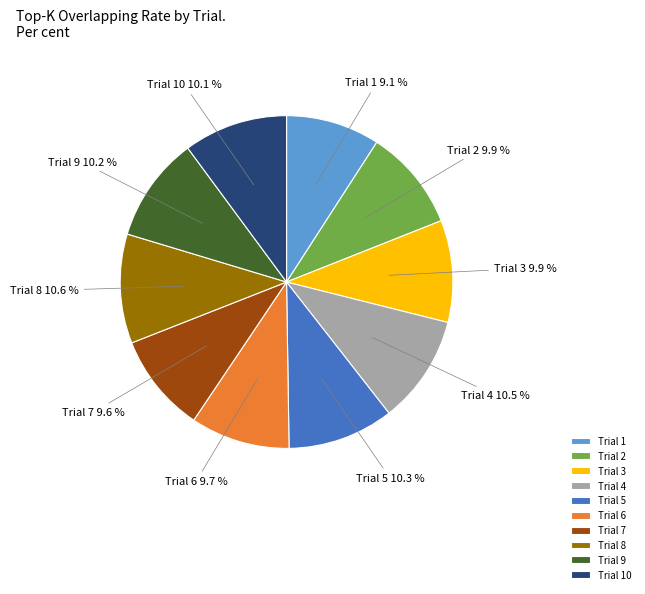

What portion of the pie excludes Trial 8?

89.4%